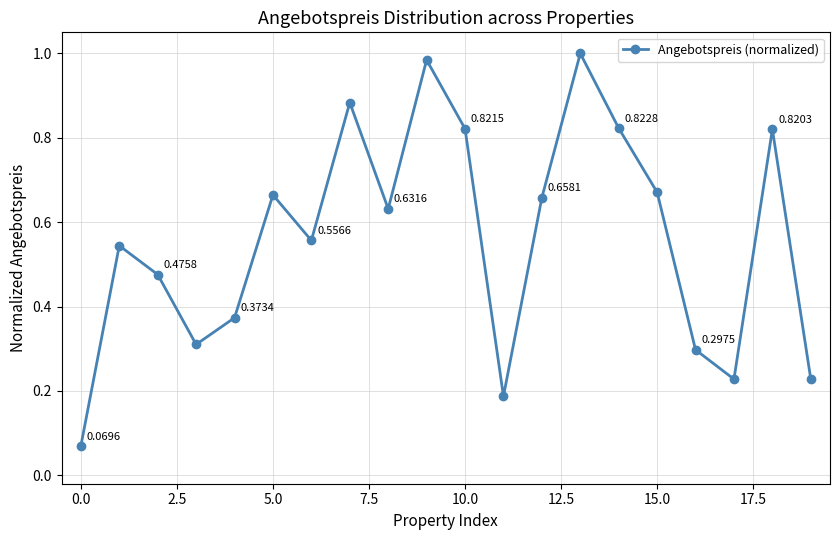

What is the sum of all values?

11.2